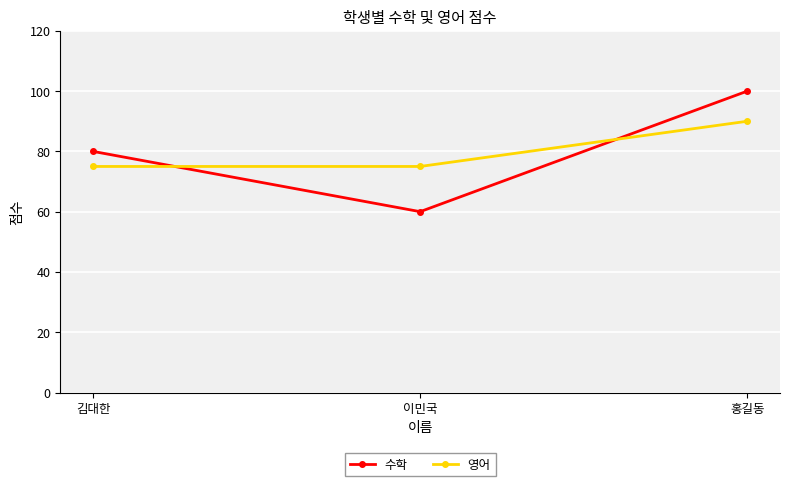

What is the average value of the 영어 series?

80